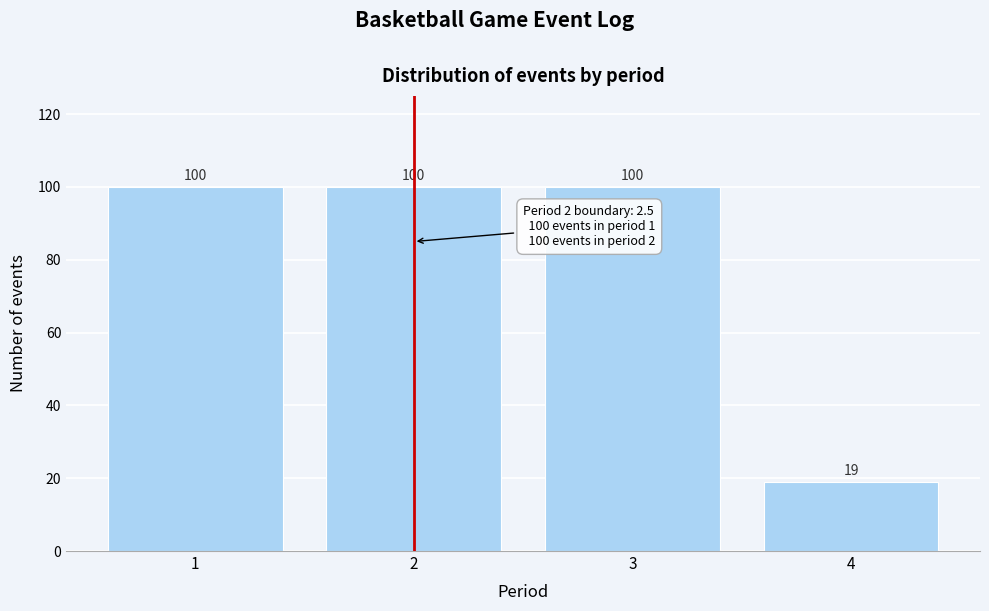

Reading left to right, transcribe all the data shown in this chart.

100	100	100	19